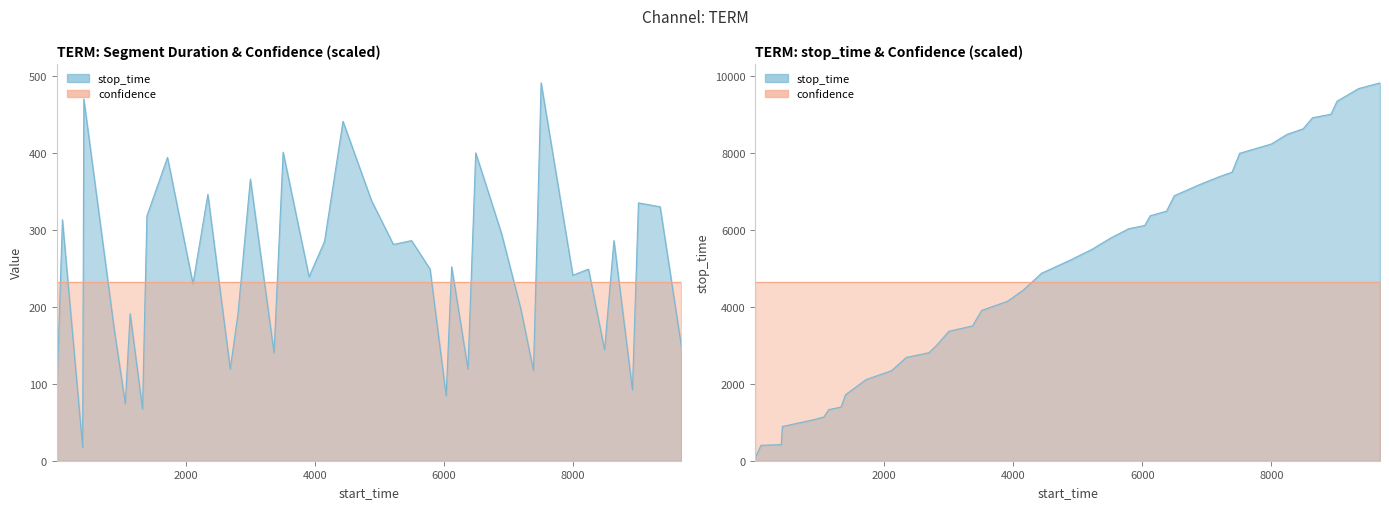

What is the value of the 39th point from the left?

9685